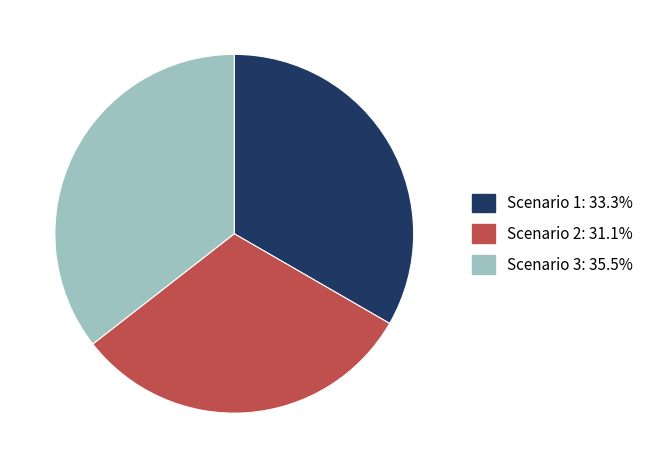

Which category has the smallest portion of the pie?

Scenario 2